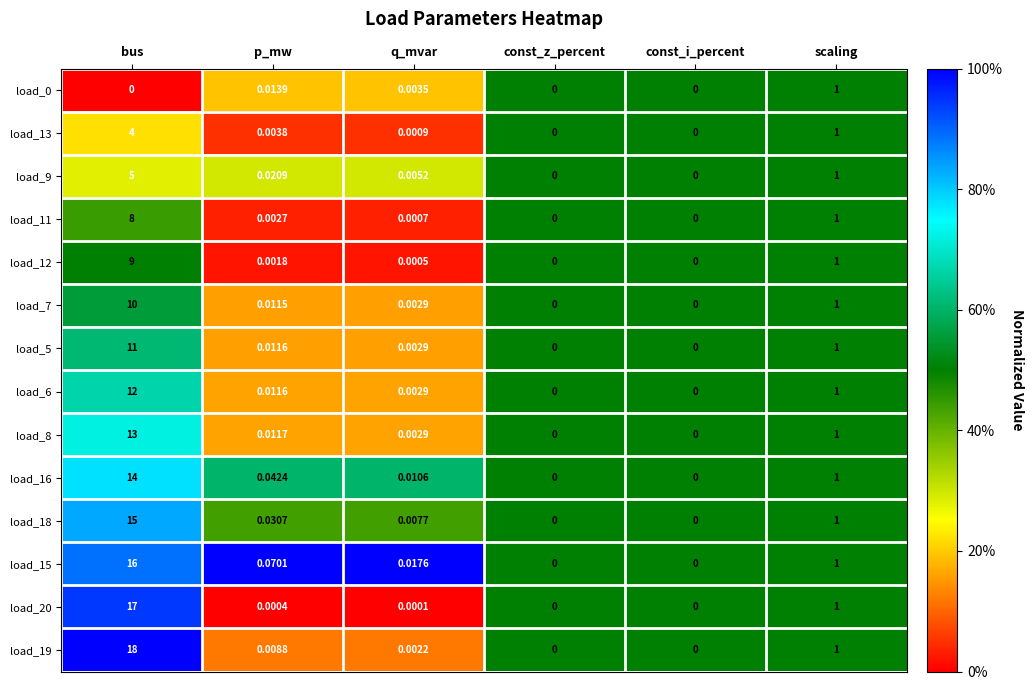

At which label is load_7 closest to 5?

scaling